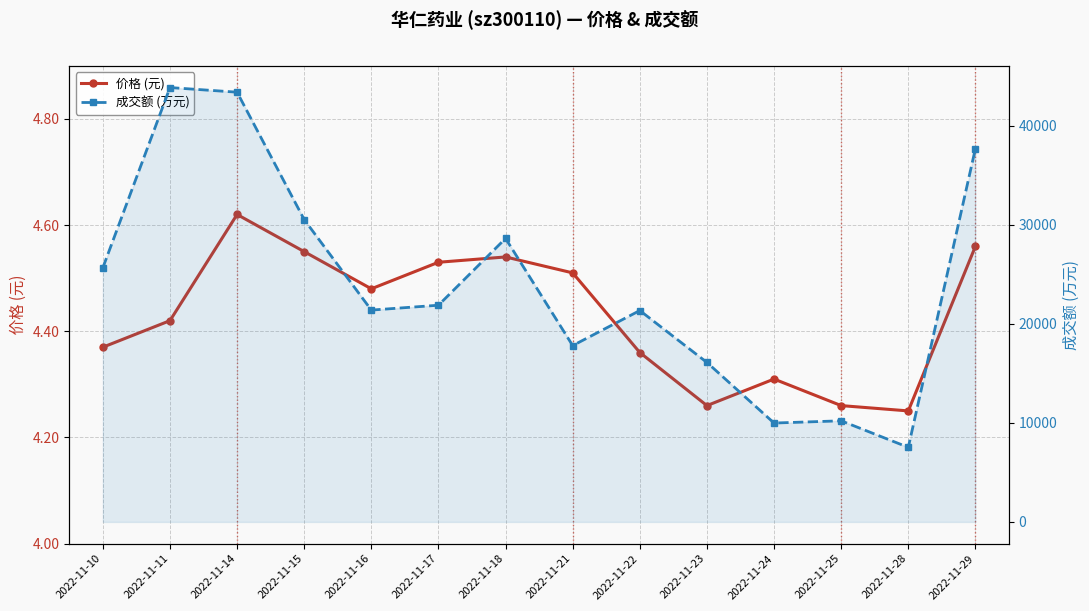

Which series has the largest total across all categories?

成交额 (万元)